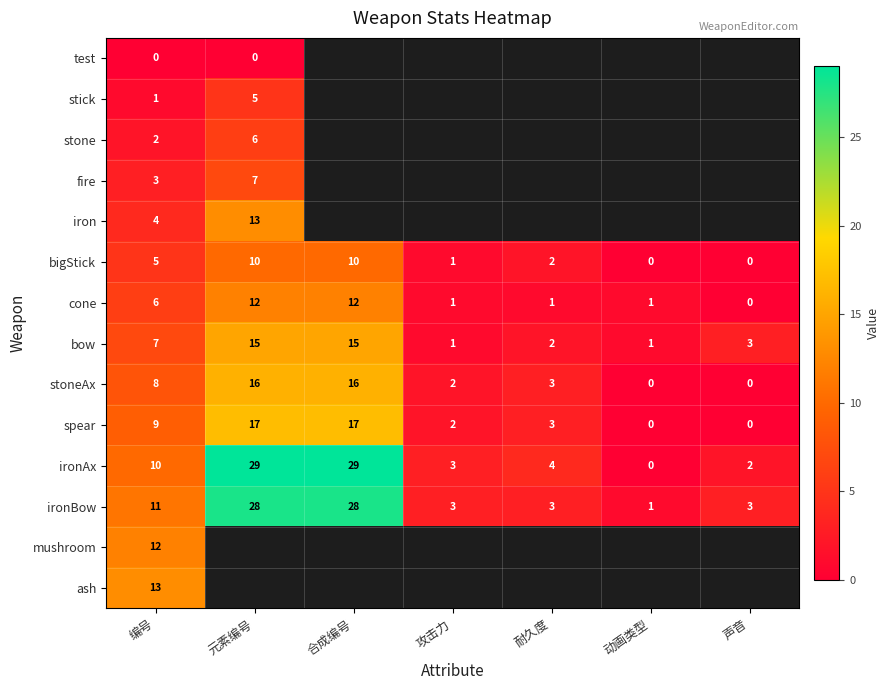

Is it true that spear equals -11 at 声音?

False